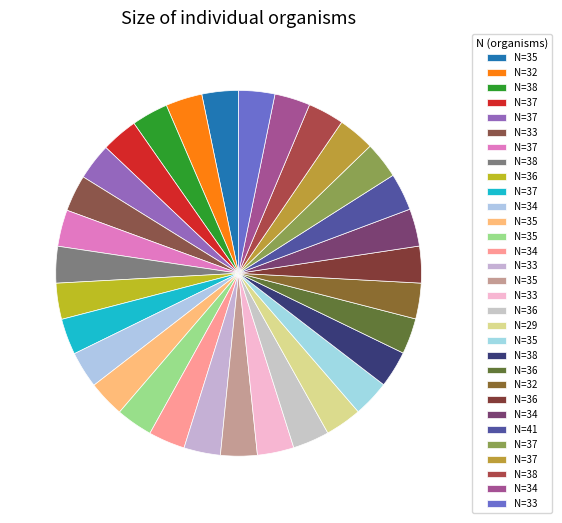

How many slices are in this pie chart?

31